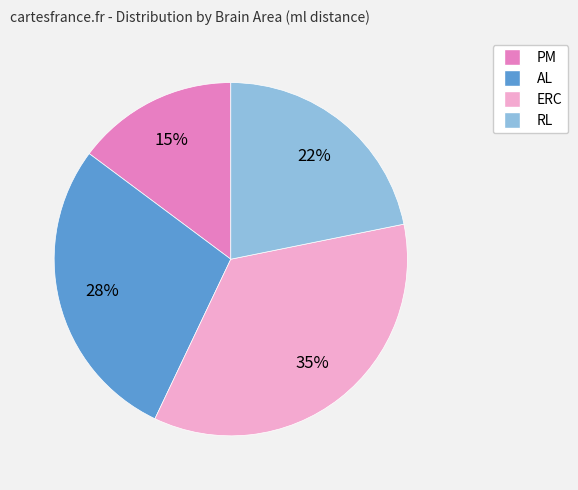

Does RL account for over 50% of the chart?

No